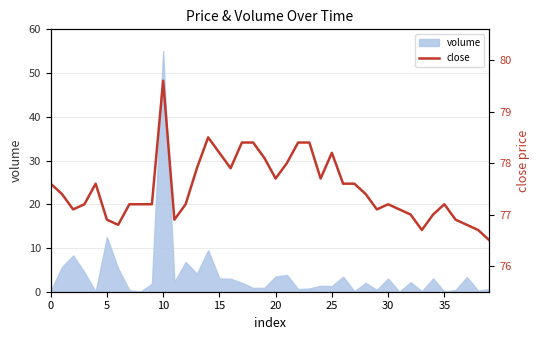

How many values exceed 77?

30